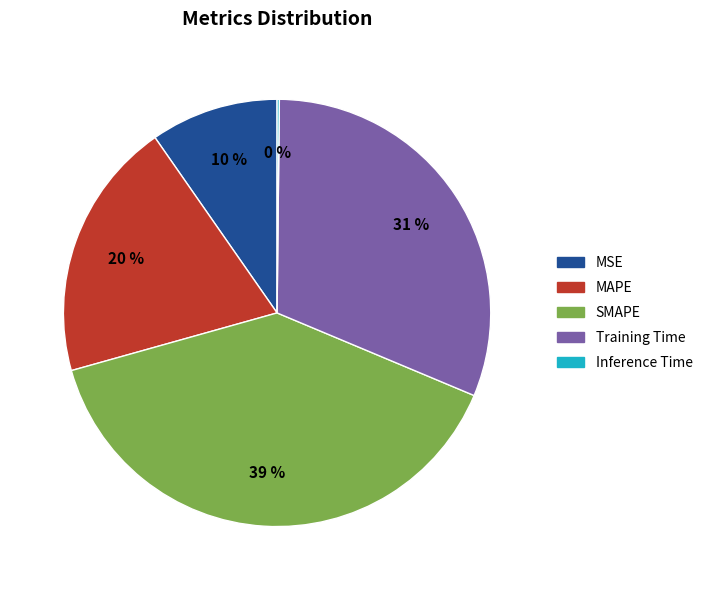

Approximately how many times larger is the value at MSE compared to Training Time?

0.3